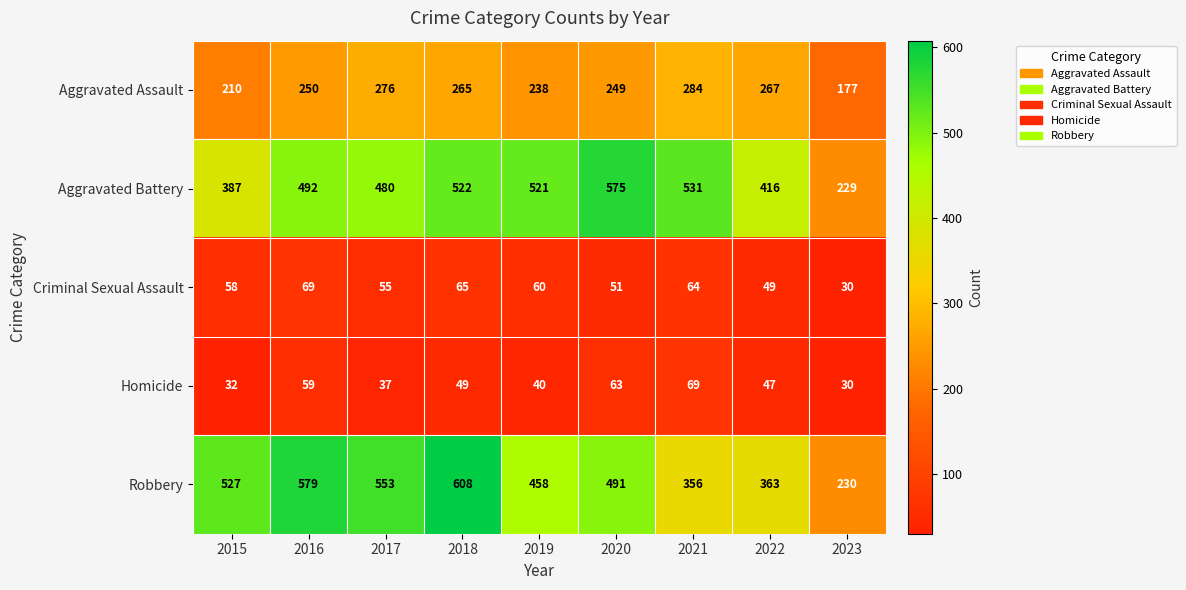

The value of Homicide at 2022 is 11. True or false?

False